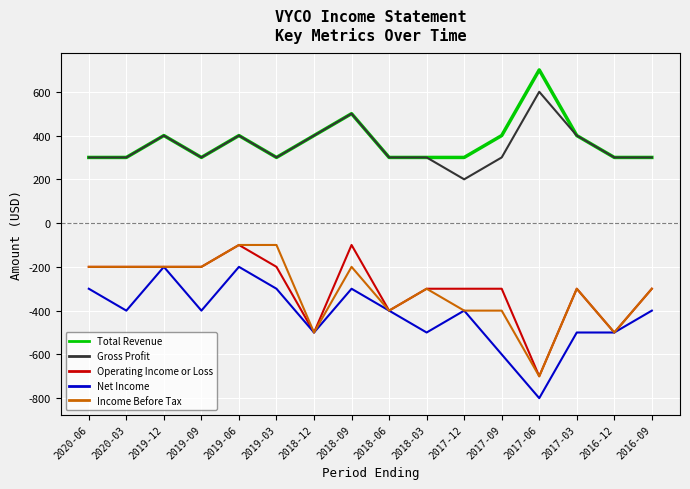

What are all the series names shown in the legend?

Total Revenue, Gross Profit, Operating Income or Loss, Net Income, Income Before Tax